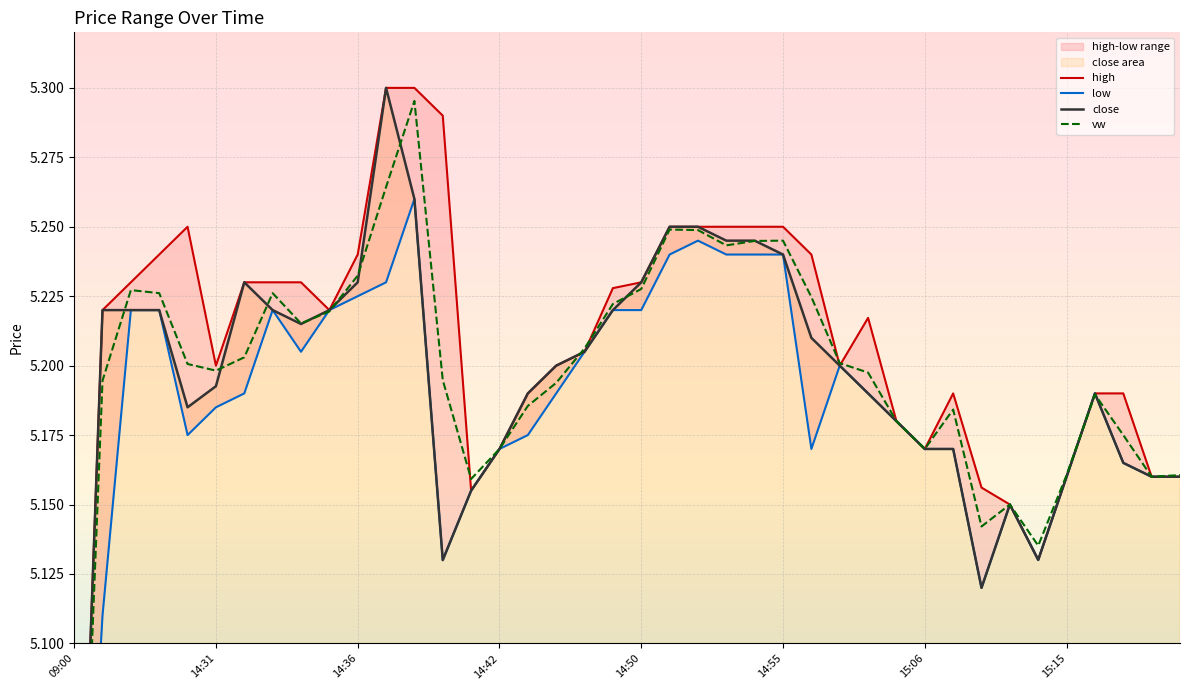

Does the chart display data point markers on the line(s)?

No